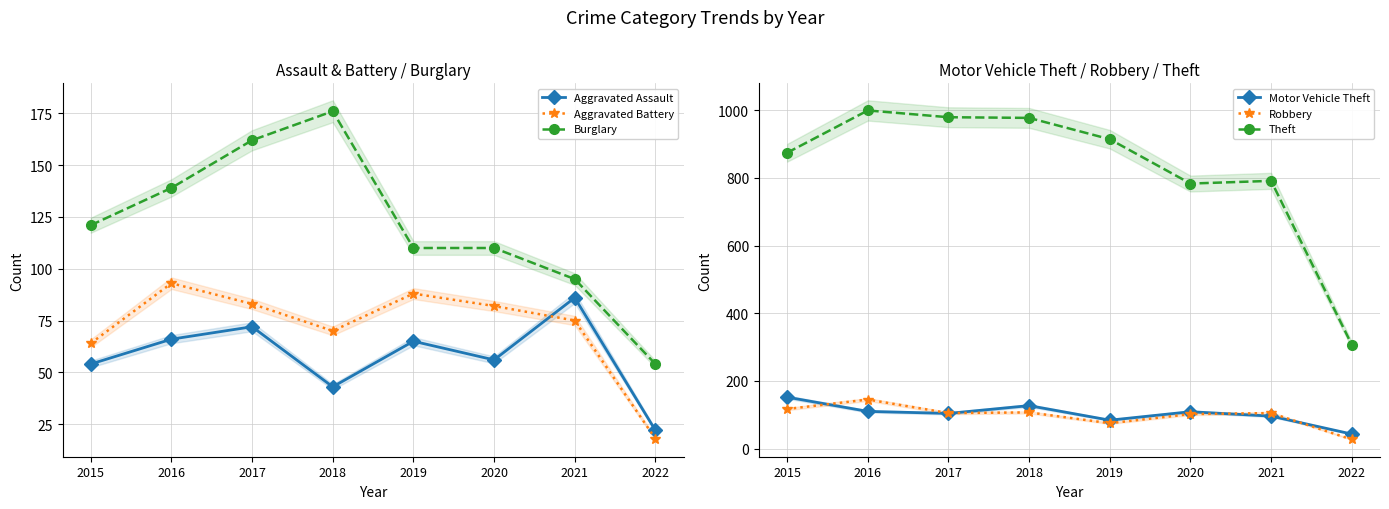

How many times do Aggravated Assault and Aggravated Battery cross each other?

1